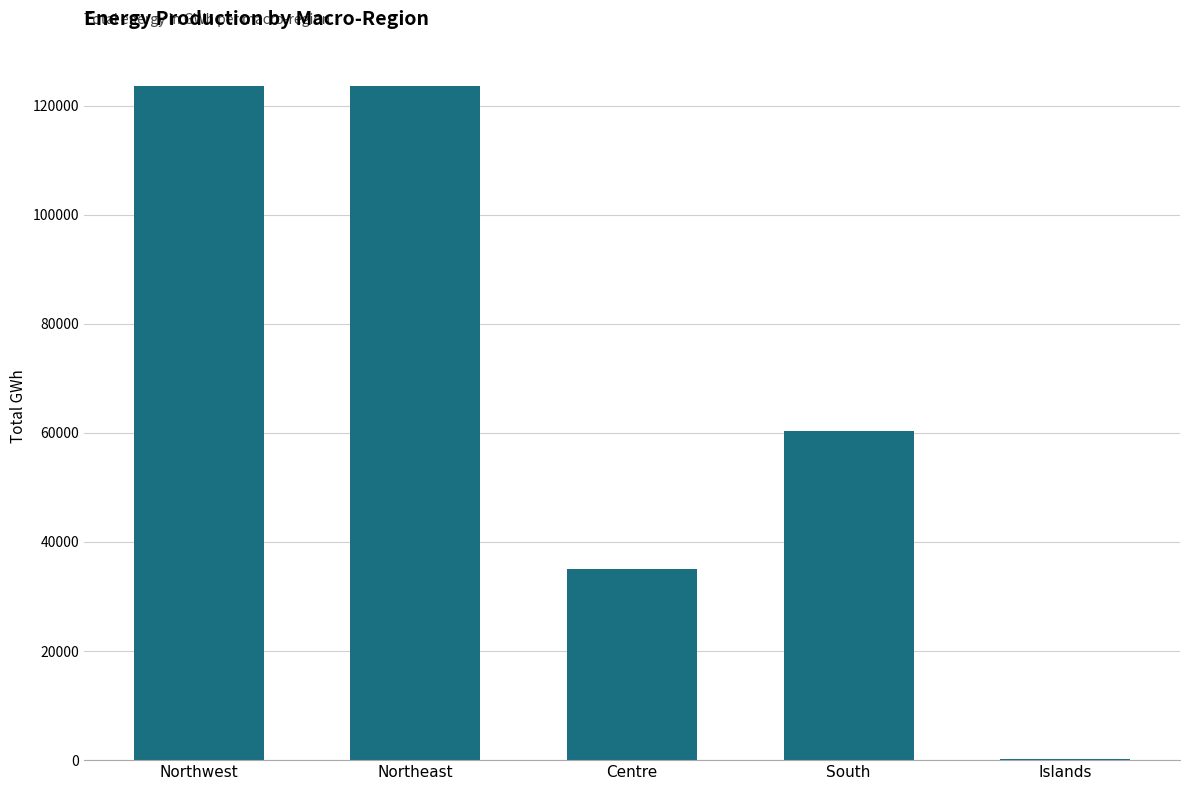

What is the maximum value shown in the chart?

123522.5